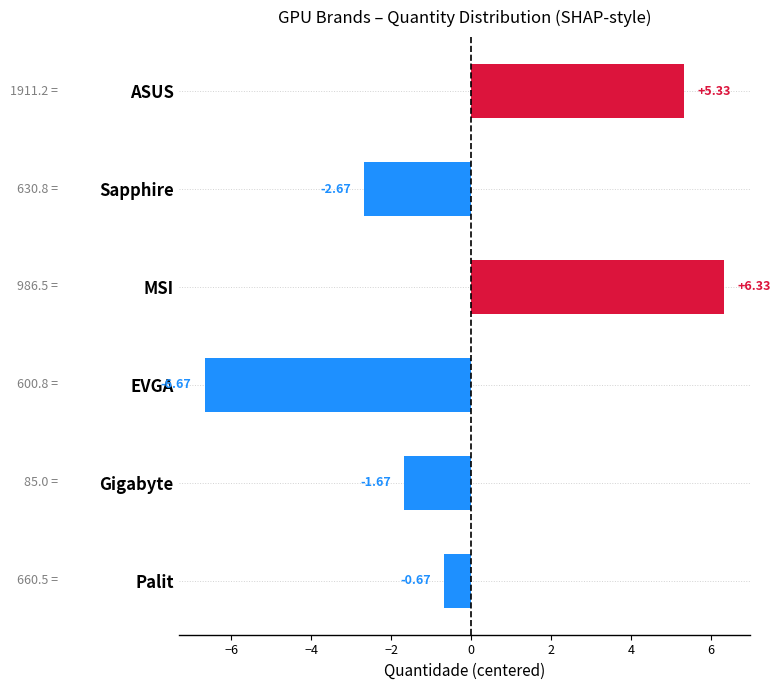

What is the sum of the values at ASUS and Sapphire?

2.7